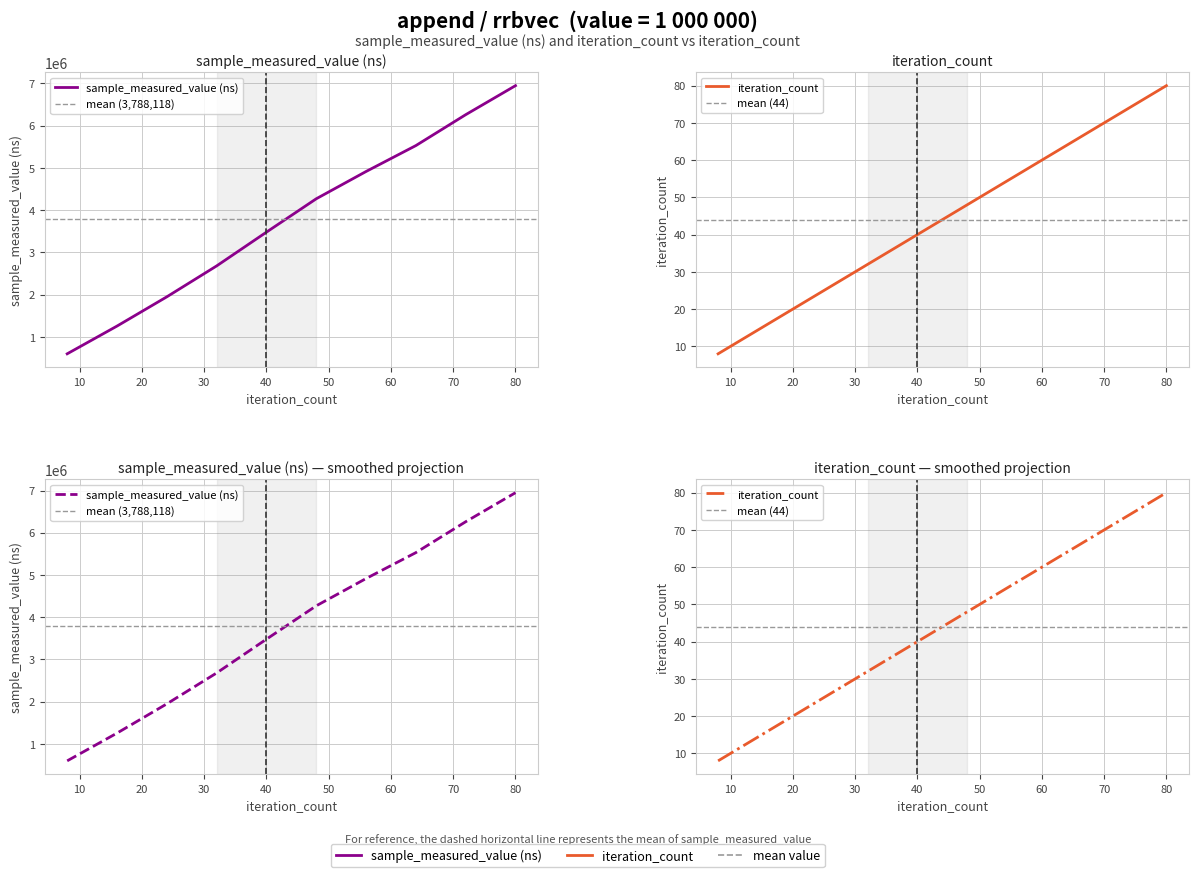

The value of sample_measured_value at 72 is 3584937. True or false?

False